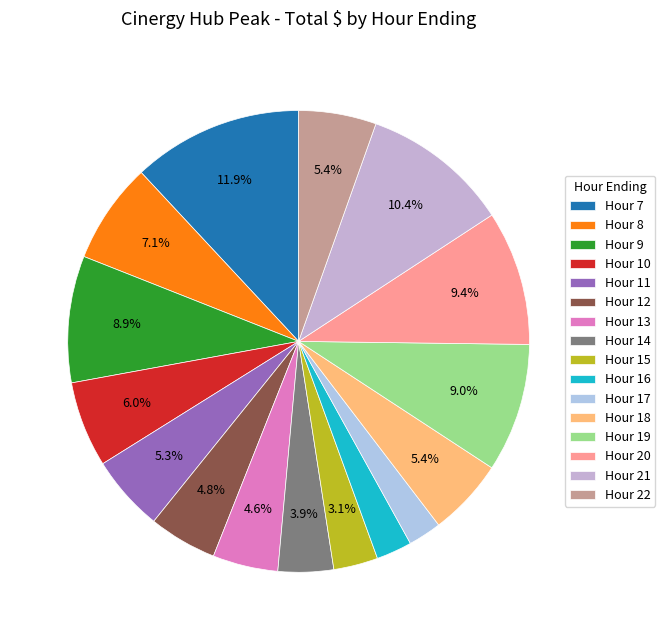

Is it true that Hour 9 is 19% of the pie?

False